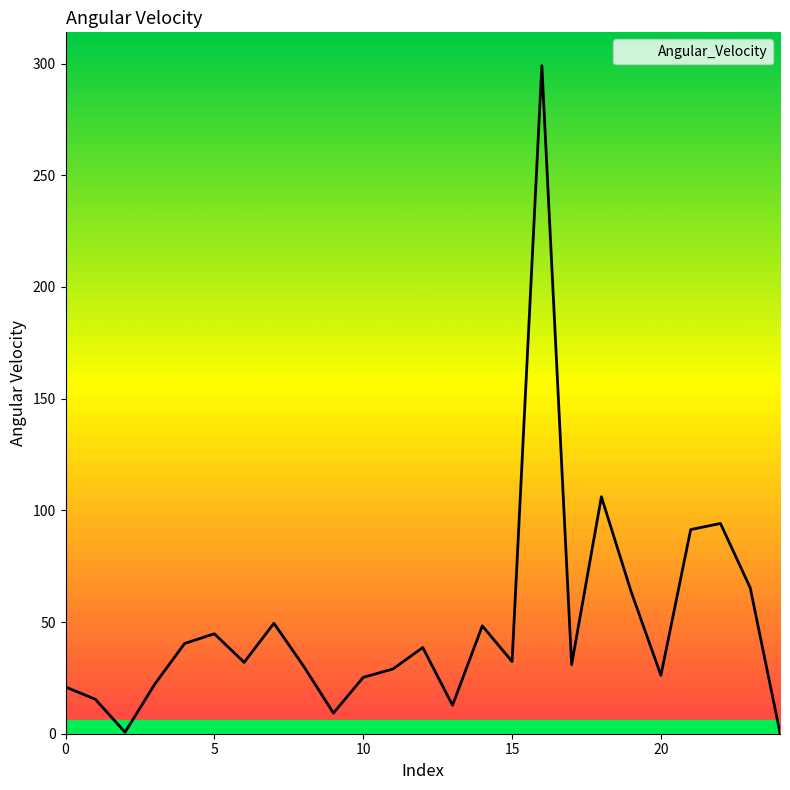

What is the greatest value displayed?

299.1